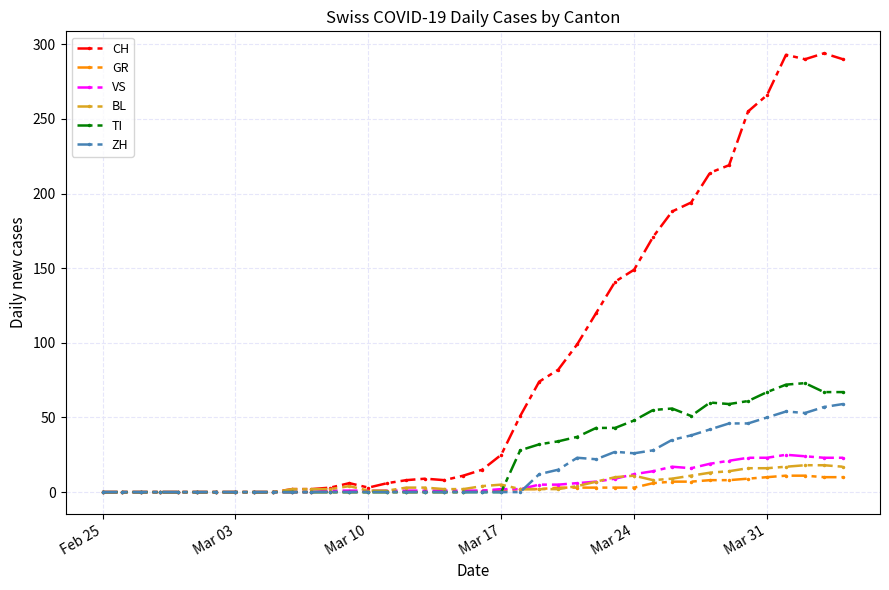

Which series has the widest spread of values?

CH